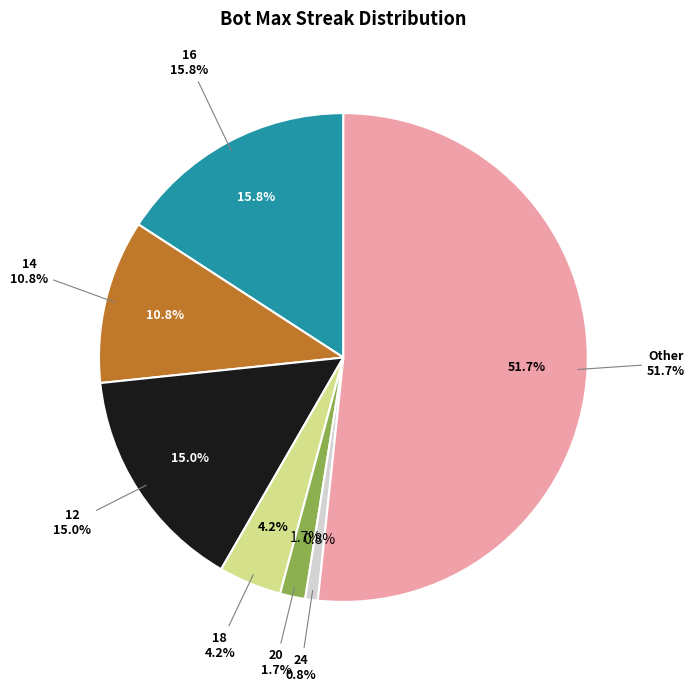

Count the number of slices in the pie.

7